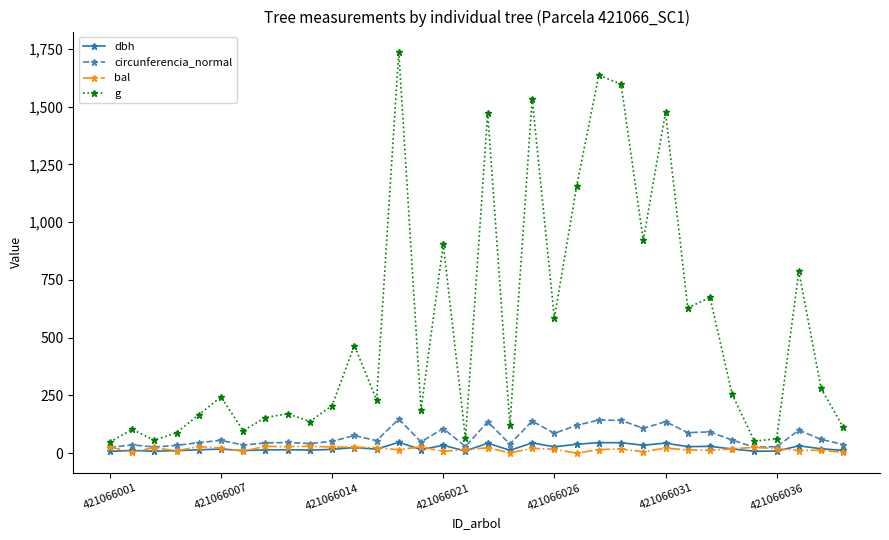

At how many categories does at least one series exceed 995?

7